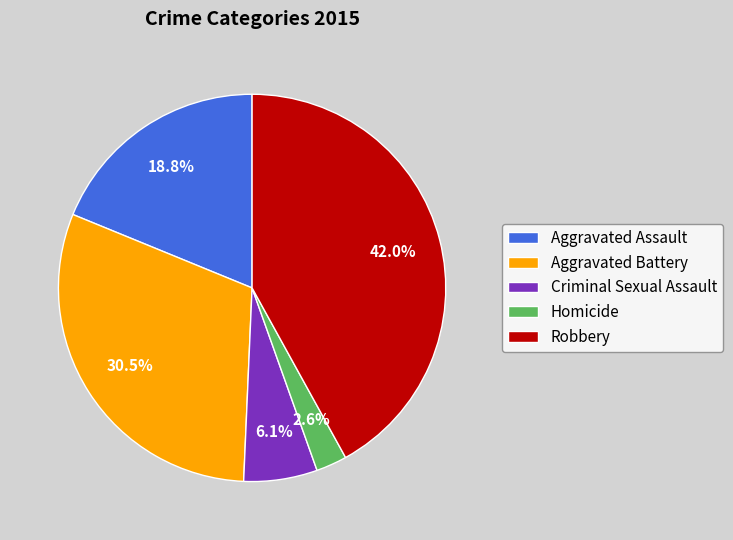

To the nearest percent, what is the difference between the largest and smallest slice percentages?

39%